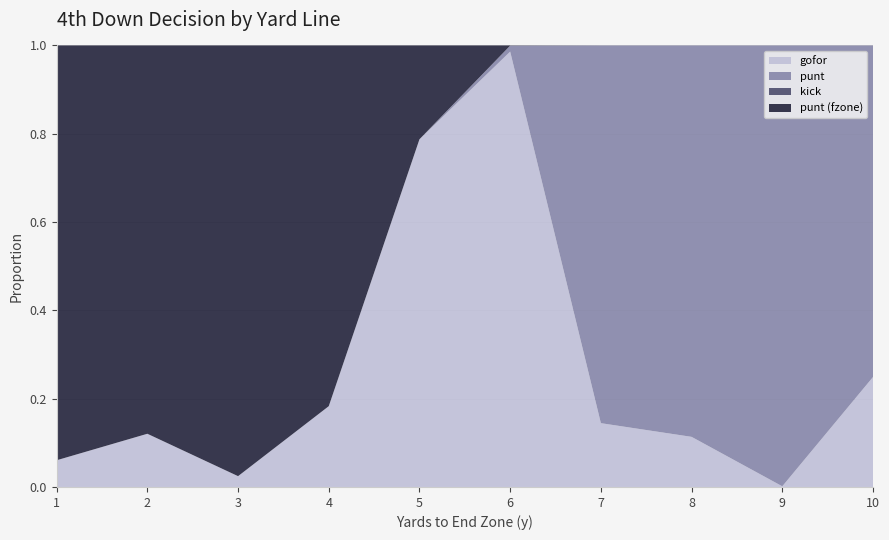

Reading left to right, list all the values displayed in this chart.

gofor: 0.1	0.1	0.0	0.2	0.8	1.0	0.1	0.1	0.0	0.2
punt: 0.0	0.0	0.0	0.0	0.0	0.0	0.9	0.9	1.0	0.8
kick: 0.0	0.0	0.0	0.0	0.0	0.0	0.0	0.0	0.0	0.0
fzone1: 0.9	0.9	1.0	0.8	0.2	0.0	0.0	0.0	0.0	0.0